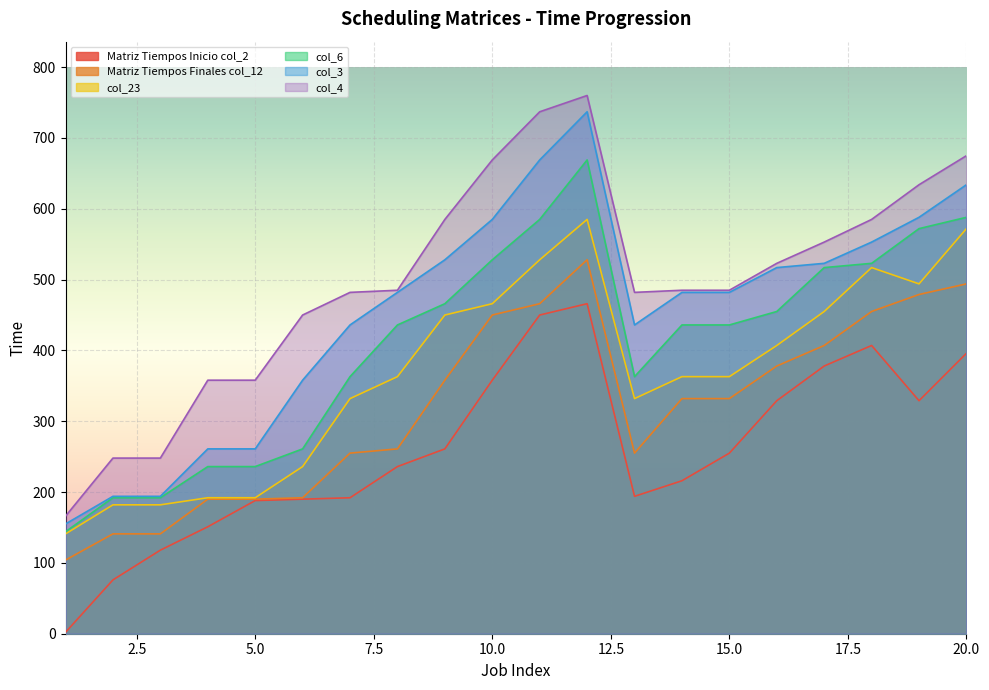

Is it true that col_23 equals 86 at 6?

False